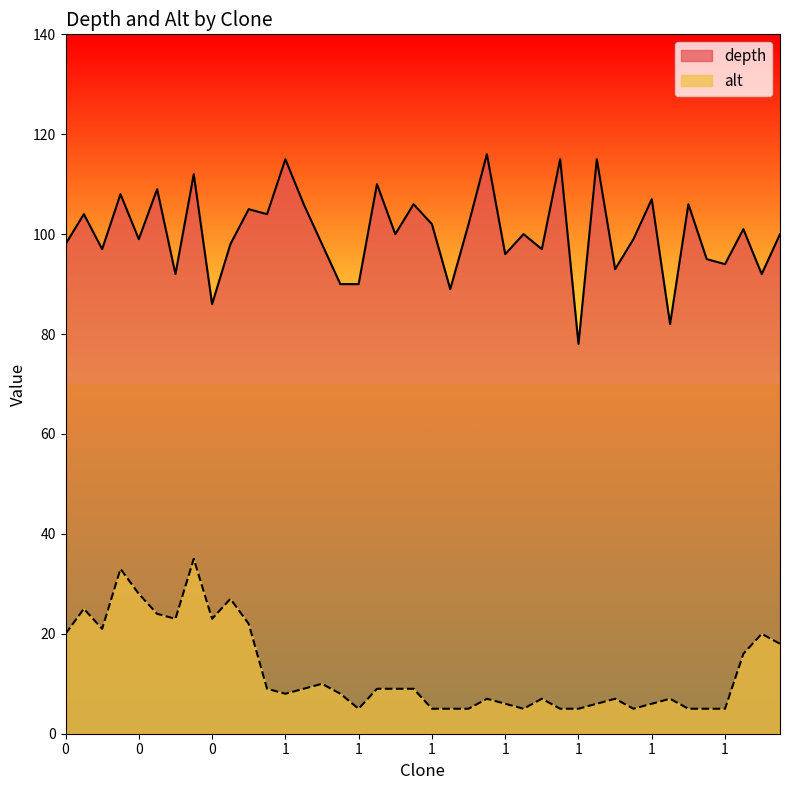

List the labels in order of depth value, largest first.

1, 1, 1, 1, 0, 1, 0, 0, 1, 1, 1, 1, 0, 0, 1, 1, 1, 0, 1, 1, 0, 0, 1, 0, 0, 1, 0, 1, 1, 1, 1, 1, 0, 0, 1, 1, 1, 0, 1, 1